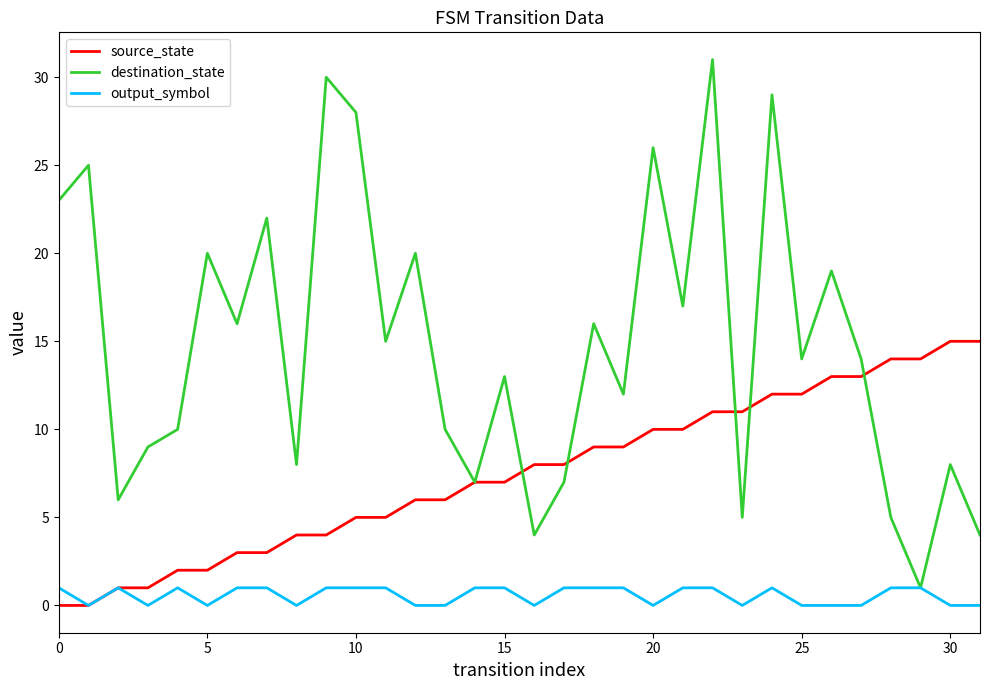

Which series has the widest spread of values?

destination_state